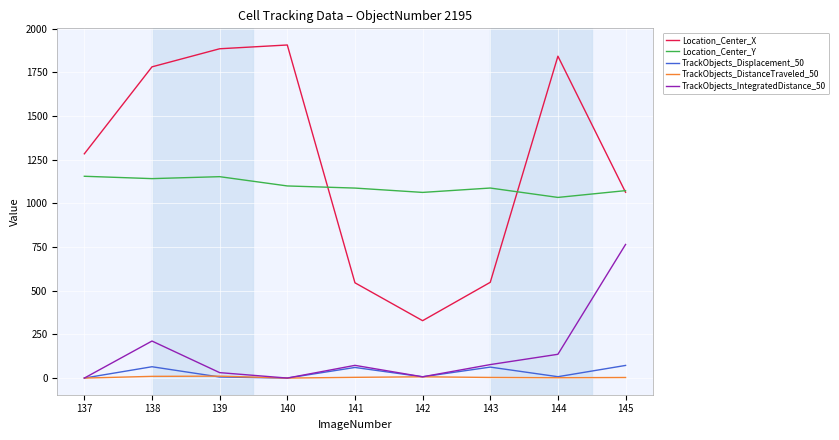

How many lines are shown in the chart?

5